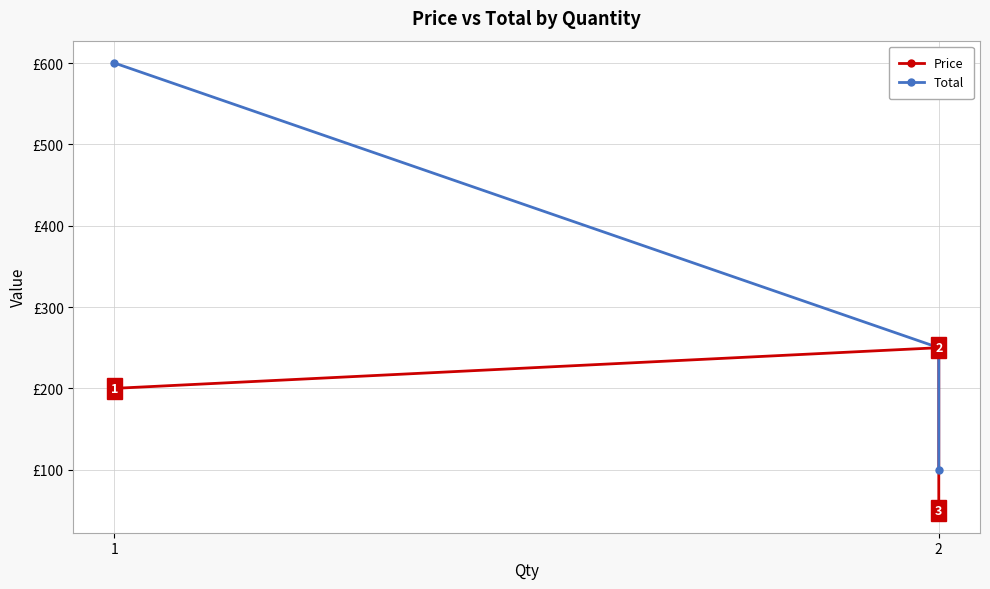

Which has a higher value, 2 or 2?

2